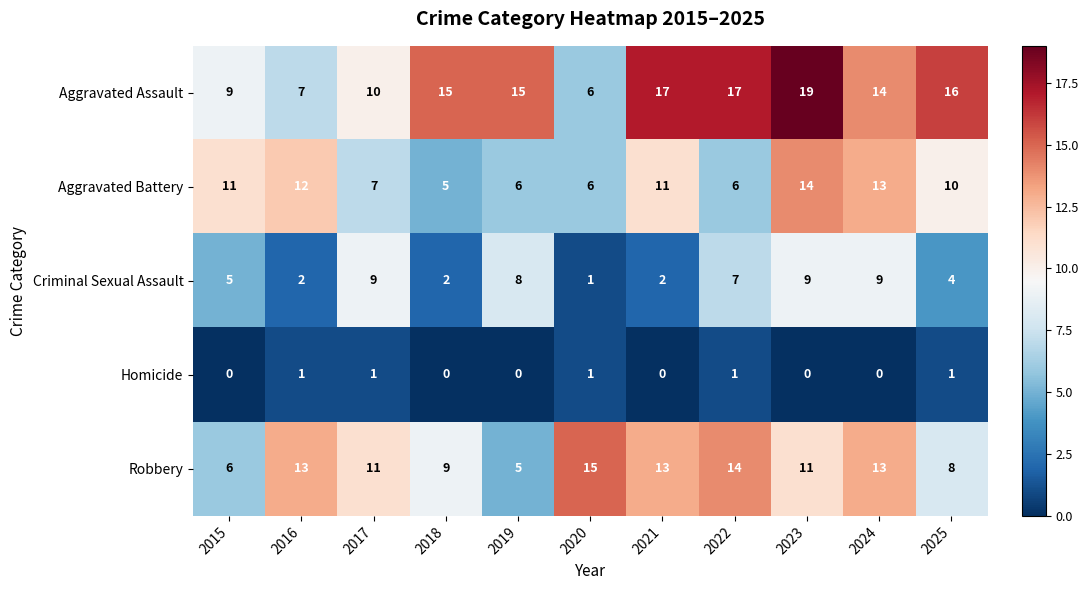

At which label is Aggravated Battery closest to 9?

2025